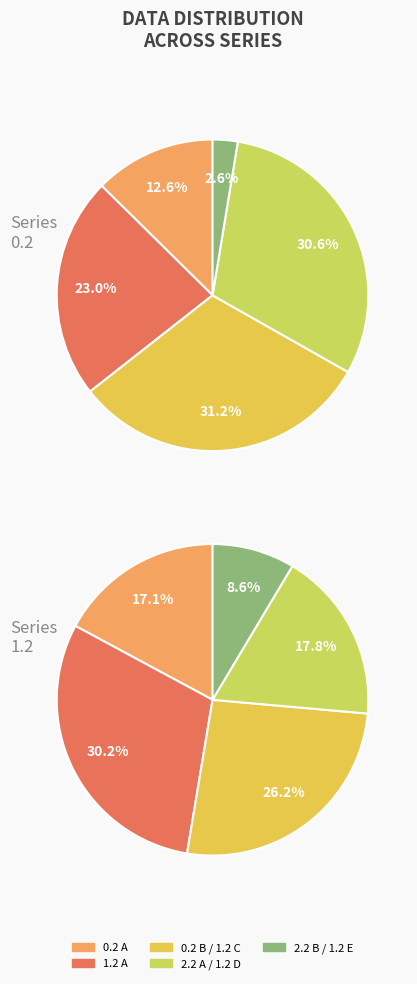

Which series has the widest spread of values?

0.2